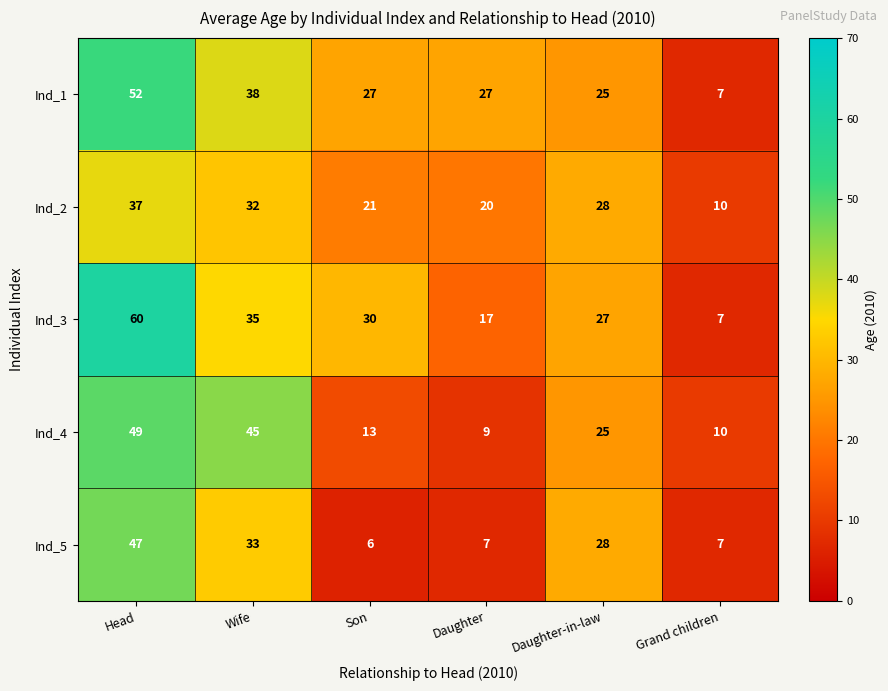

How many data points does each series have?

6